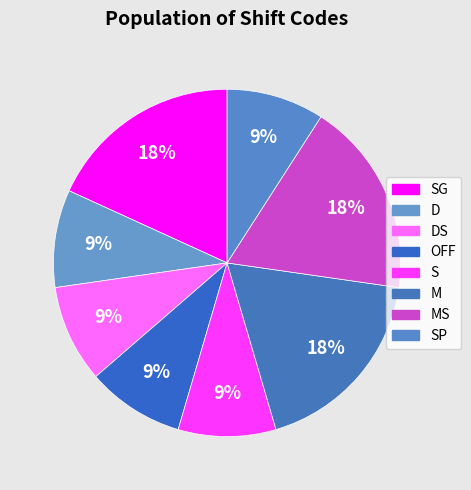

Is there any slice that represents more than half of the pie?

No